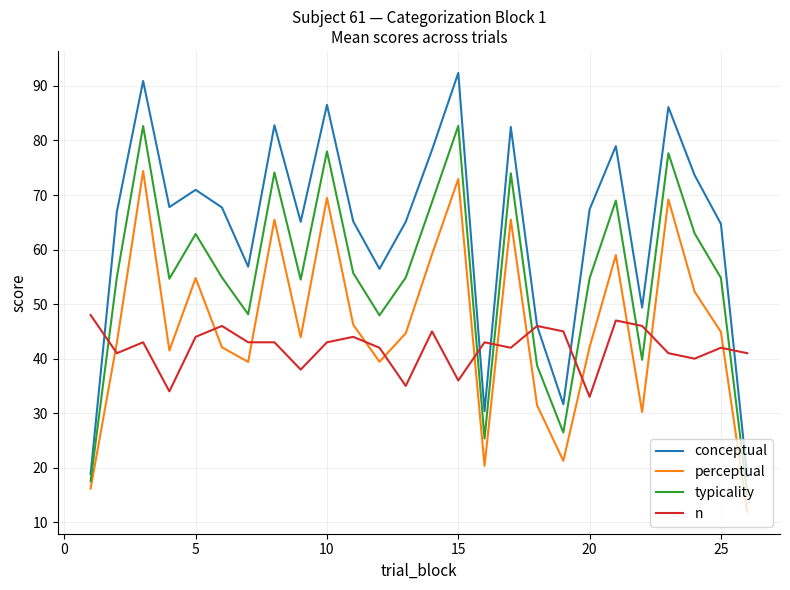

List the series in order of their overall mean, lowest first.

n, perceptual, typicality, conceptual